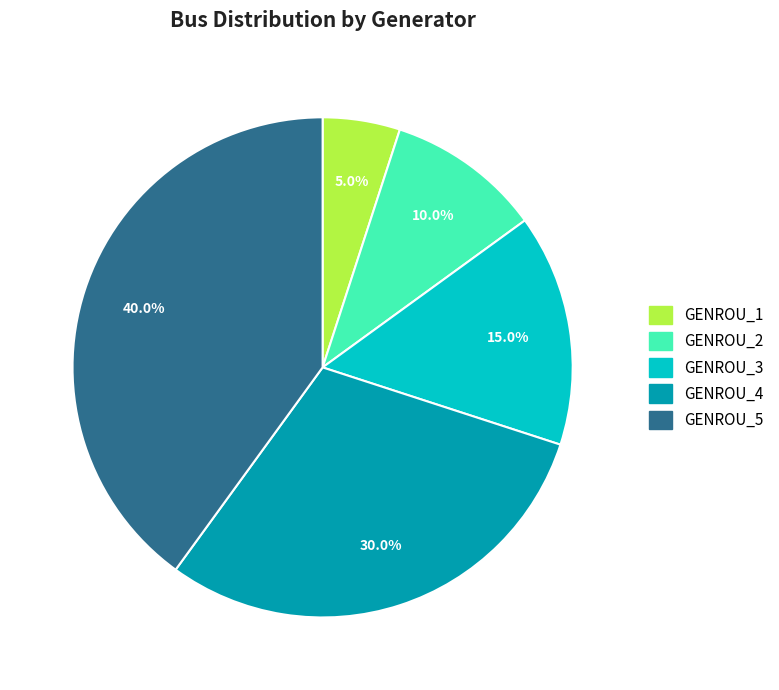

To the nearest percent, what is the difference between the largest and smallest slice percentages?

35%